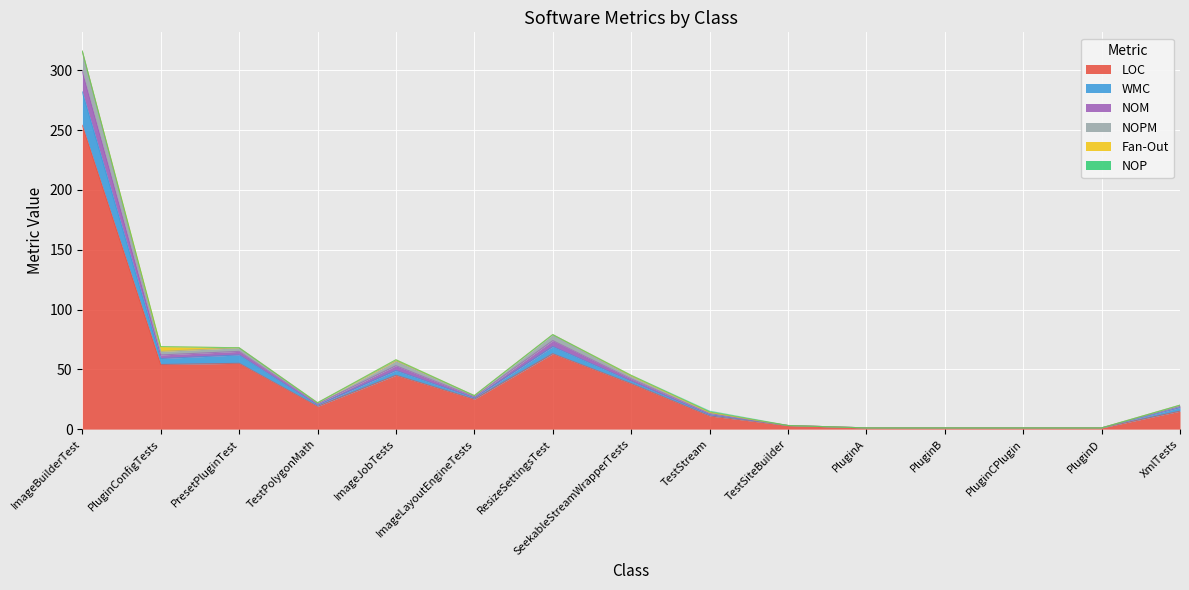

At which category does NOPM reach its first local peak?

ImageJobTests